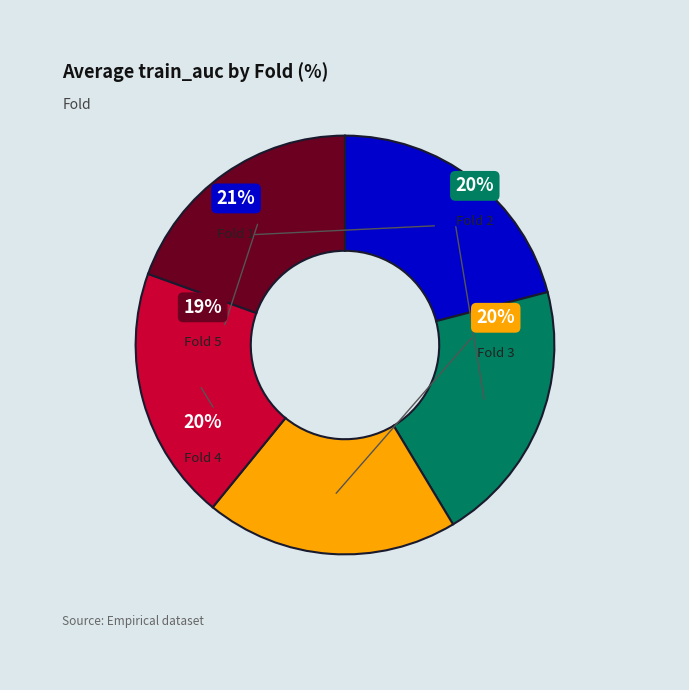

What portion of the pie excludes Fold 4?

80.4%